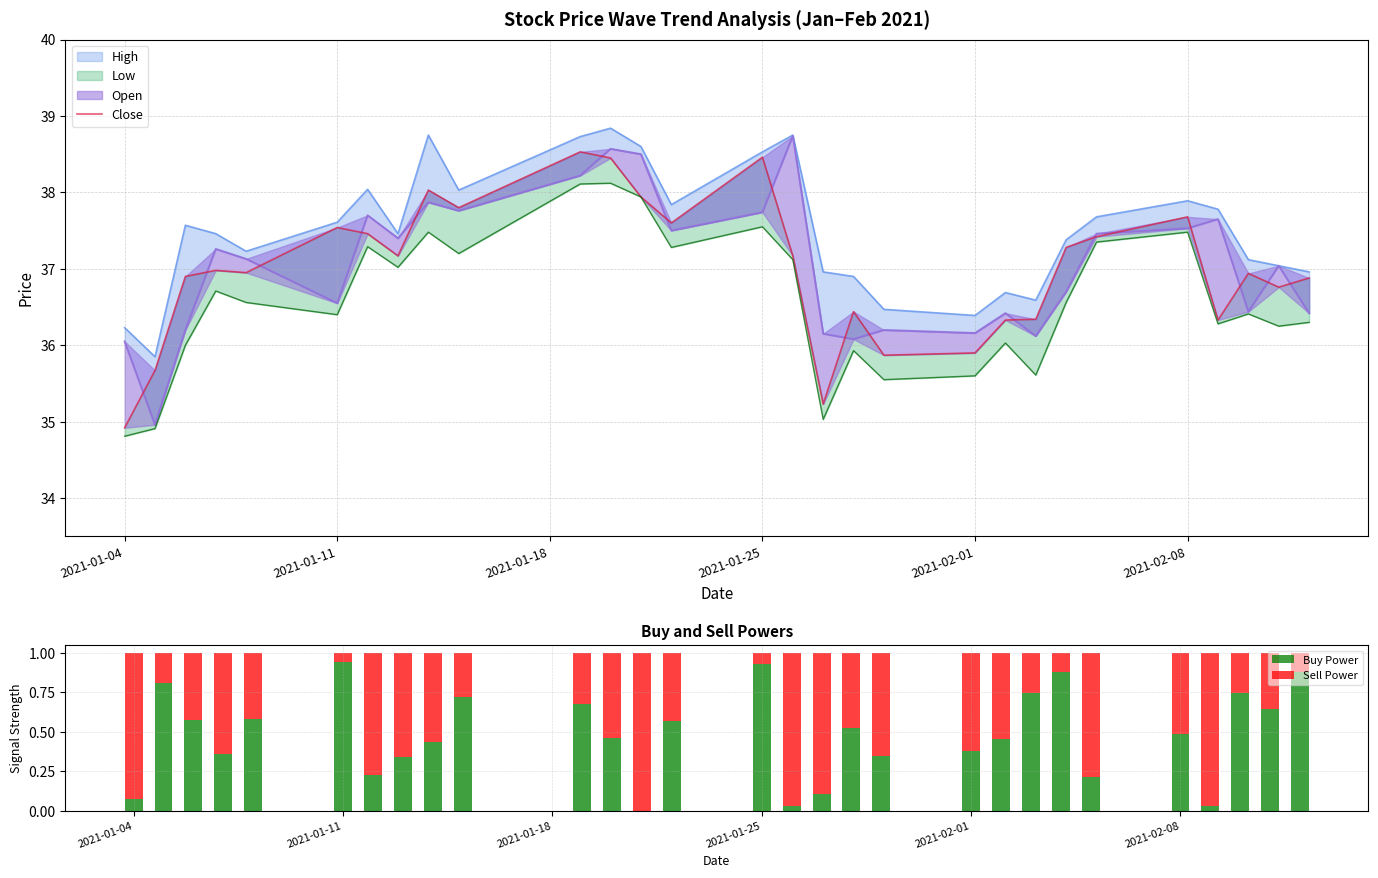

At how many categories does at least one series exceed 12?

29